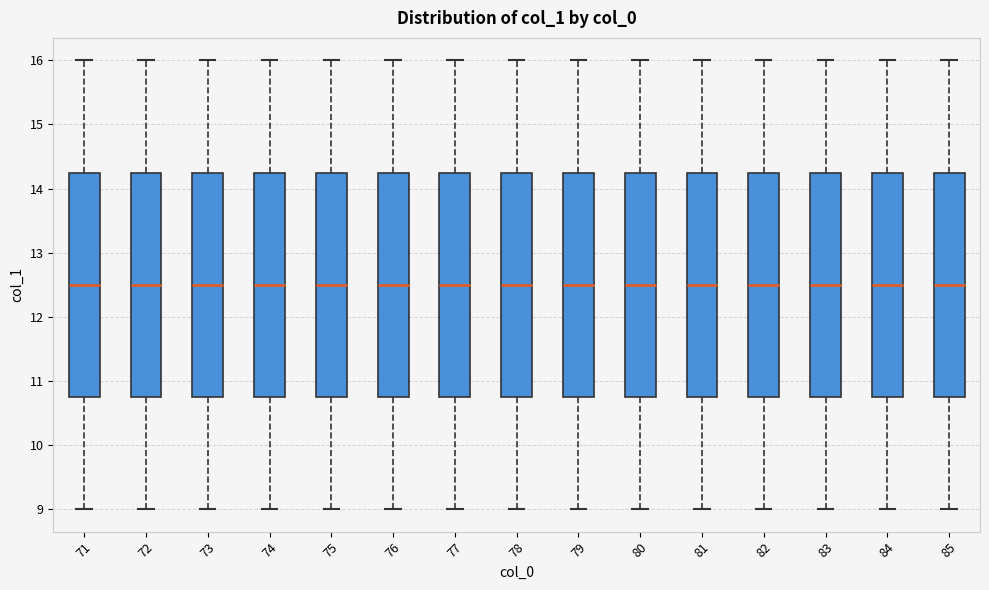

Where is the upper edge of the box at x = 71 on the y-axis? The values are not printed on the chart, so give them approximately, as read against the axis.

14.3